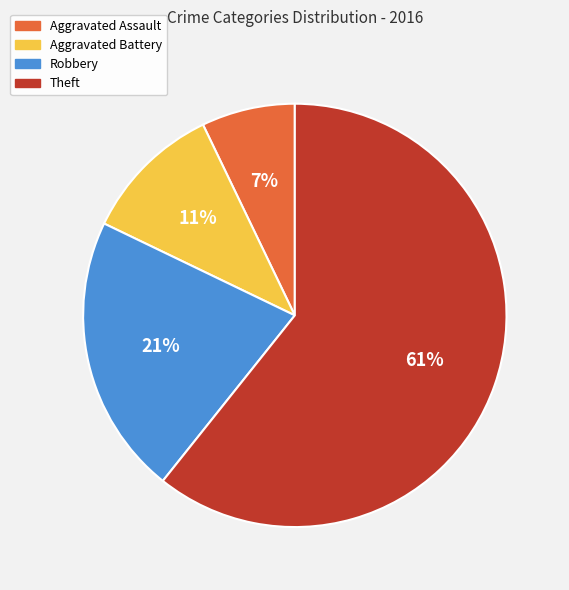

Which slice is the smallest?

Aggravated Assault